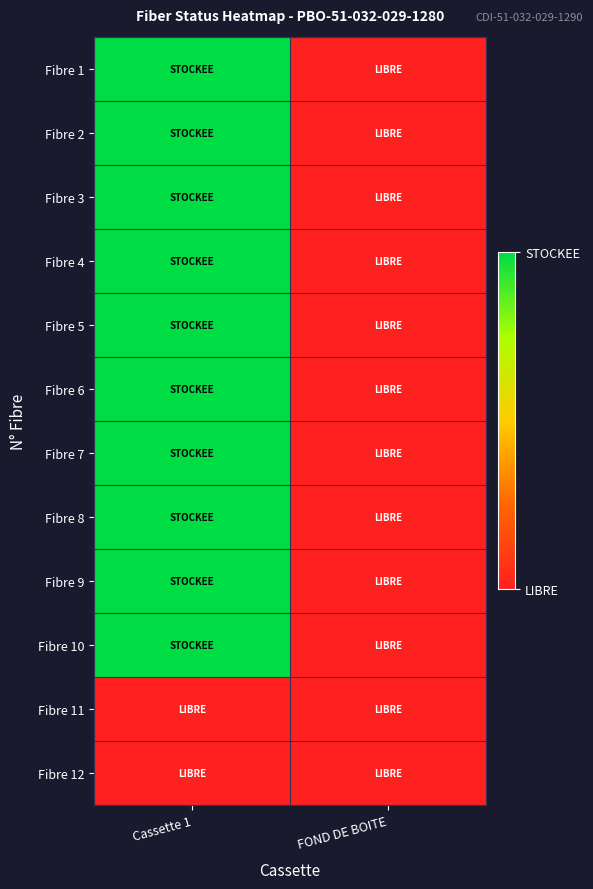

At FOND DE BOITE, list the series in order from smallest to largest.

Fibre 1, Fibre 2, Fibre 3, Fibre 4, Fibre 5, Fibre 6, Fibre 7, Fibre 8, Fibre 9, Fibre 10, Fibre 11, Fibre 12